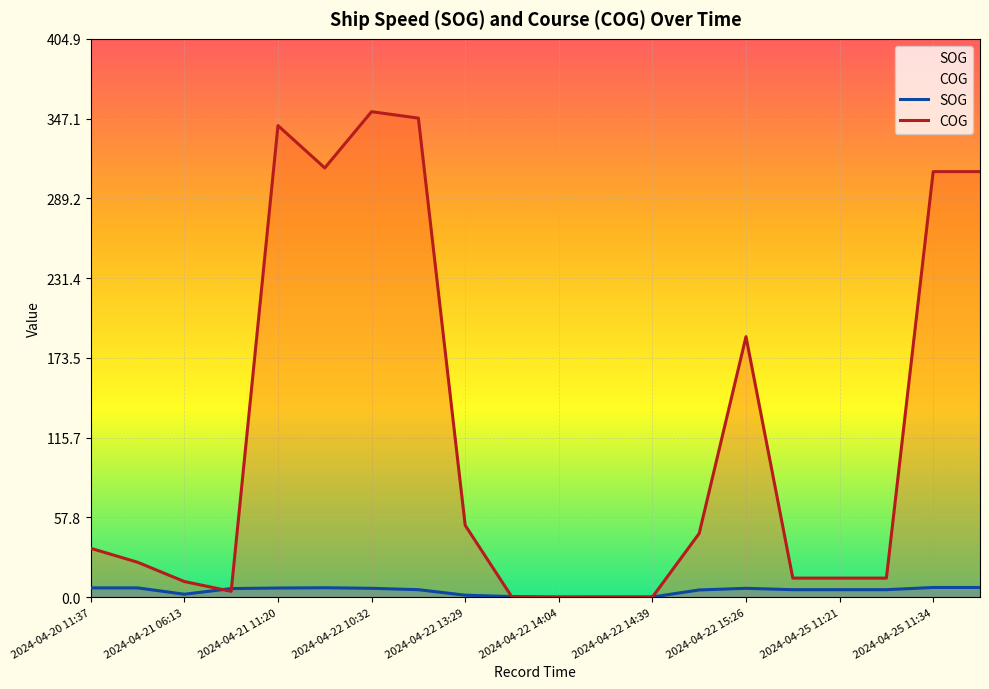

True or false: SOG and COG cross at least once.

True